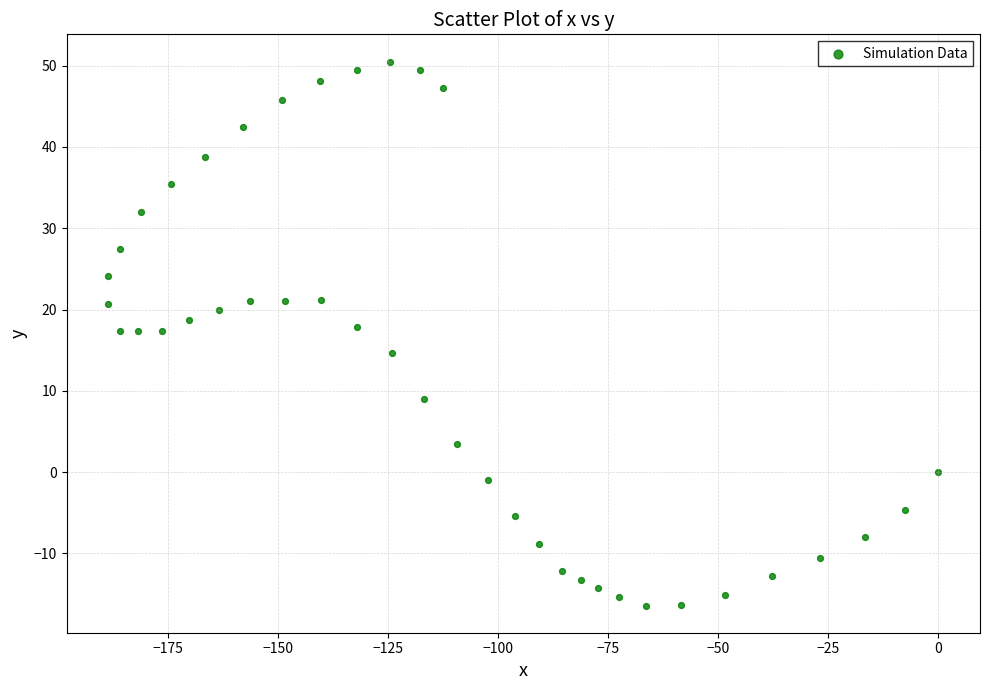

What is the range of X values (max minus min)?

188.5